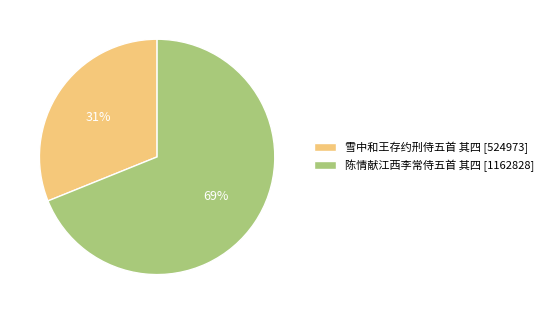

Approximately how many times larger is the value at 陈情献江西李常侍五首 其四 [1162828] compared to 雪中和王存约刑侍五首 其四 [524973]?

2.2